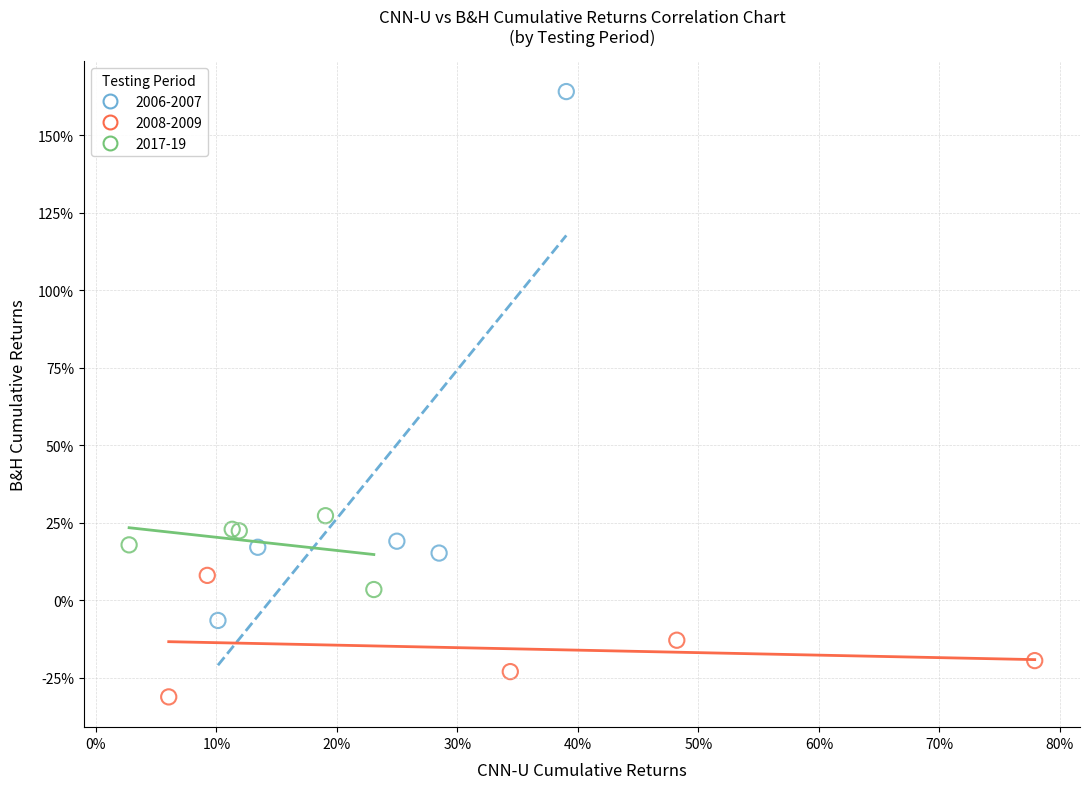

Which series contains the highest Y value?

2006-2007